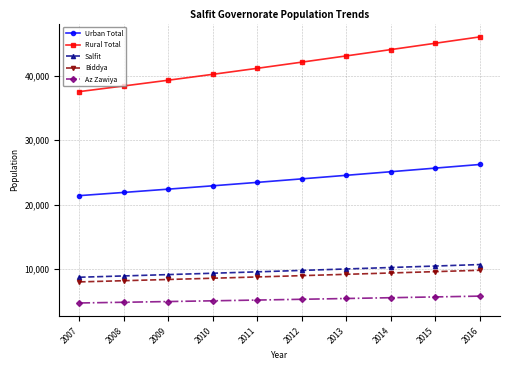

Rank the series at 2009 from highest to lowest value.

Rural Total, Urban Total, Salfit, Biddya, Az Zawiya